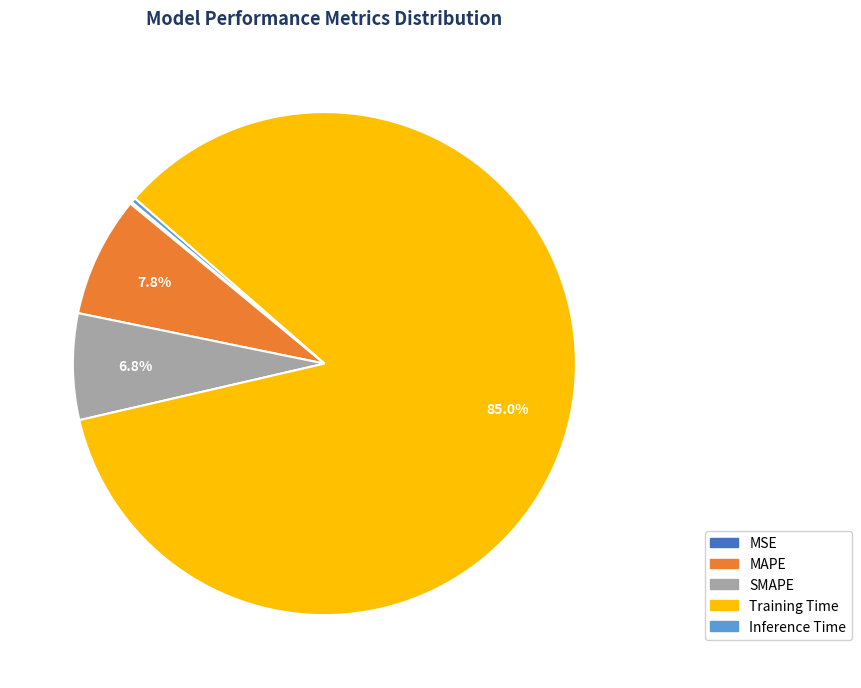

True or false: Training Time accounts for 85% of the total.

True